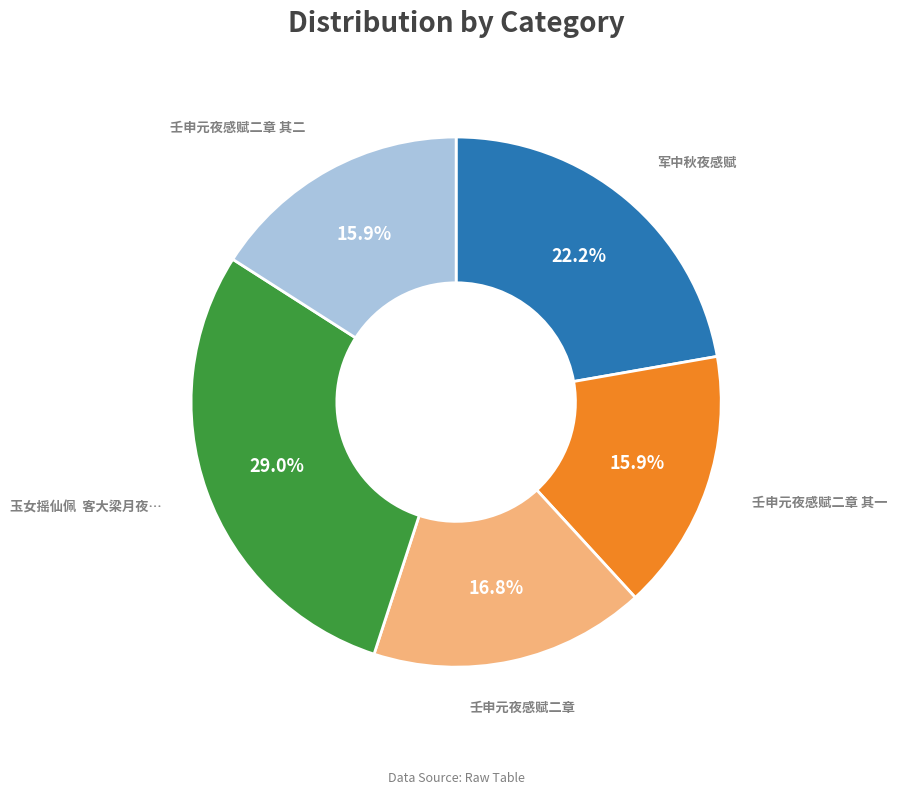

How many slices are in this pie chart?

5